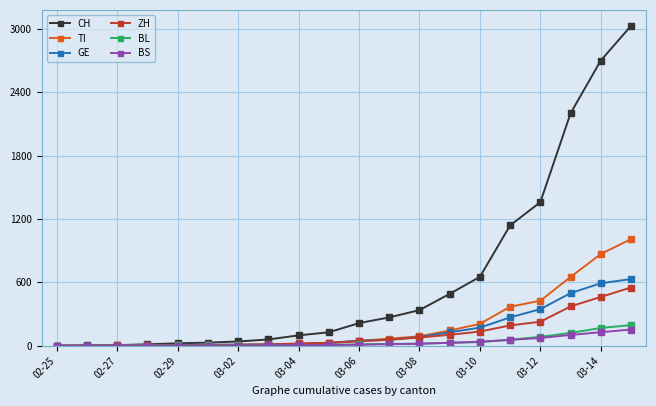

What is the highest value of the ZH series?

551